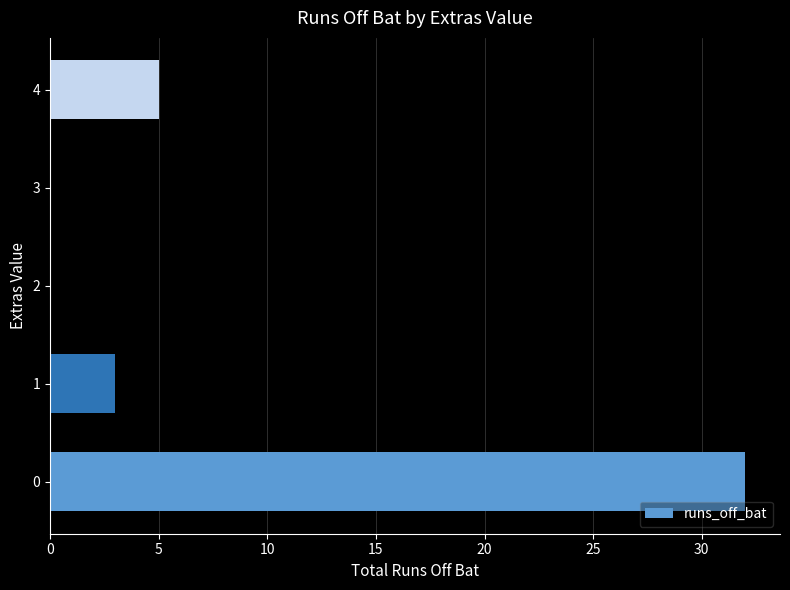

At which label is the value closest to 16?

4